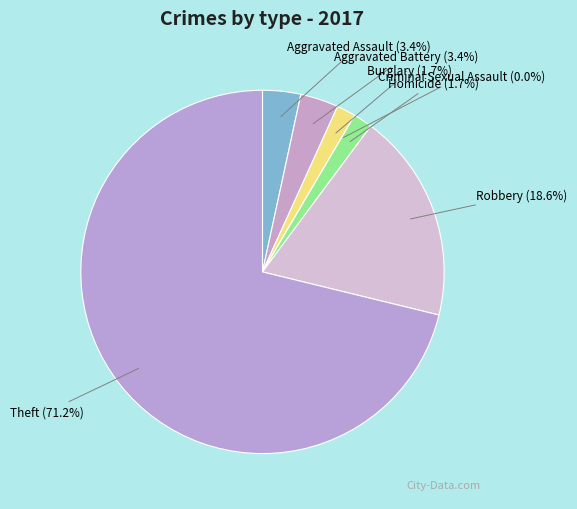

To the nearest percent, what portion does Theft represent?

71%